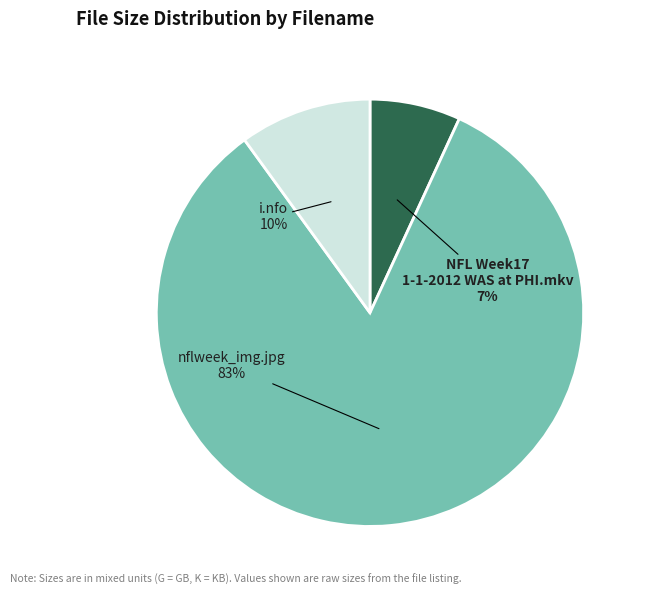

Rank the categories by value from highest to lowest.

nflweek_img.jpg, i.nfo, NFL Week17 1-1-2012 WAS at PHI.mkv